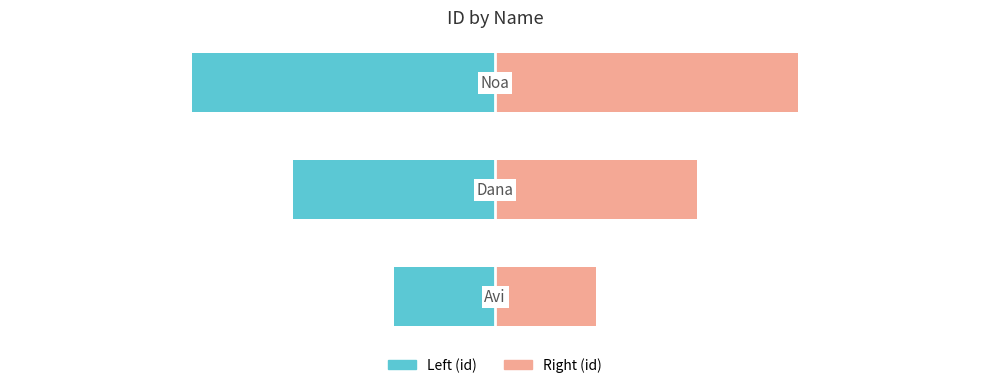

List the labels in order of Left (id) value, smallest first.

2, 1, 0